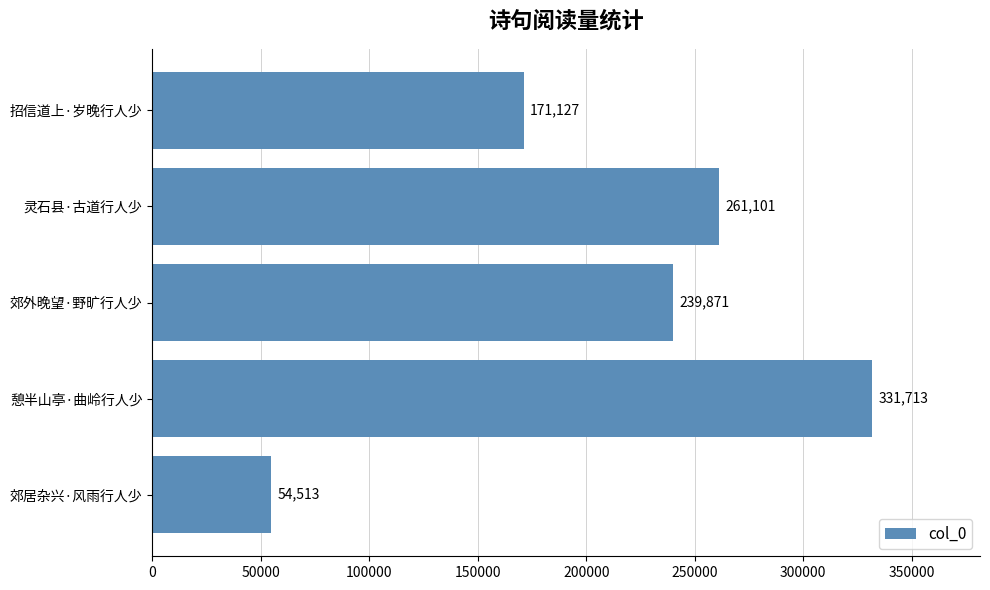

How many data points does each series have?

5